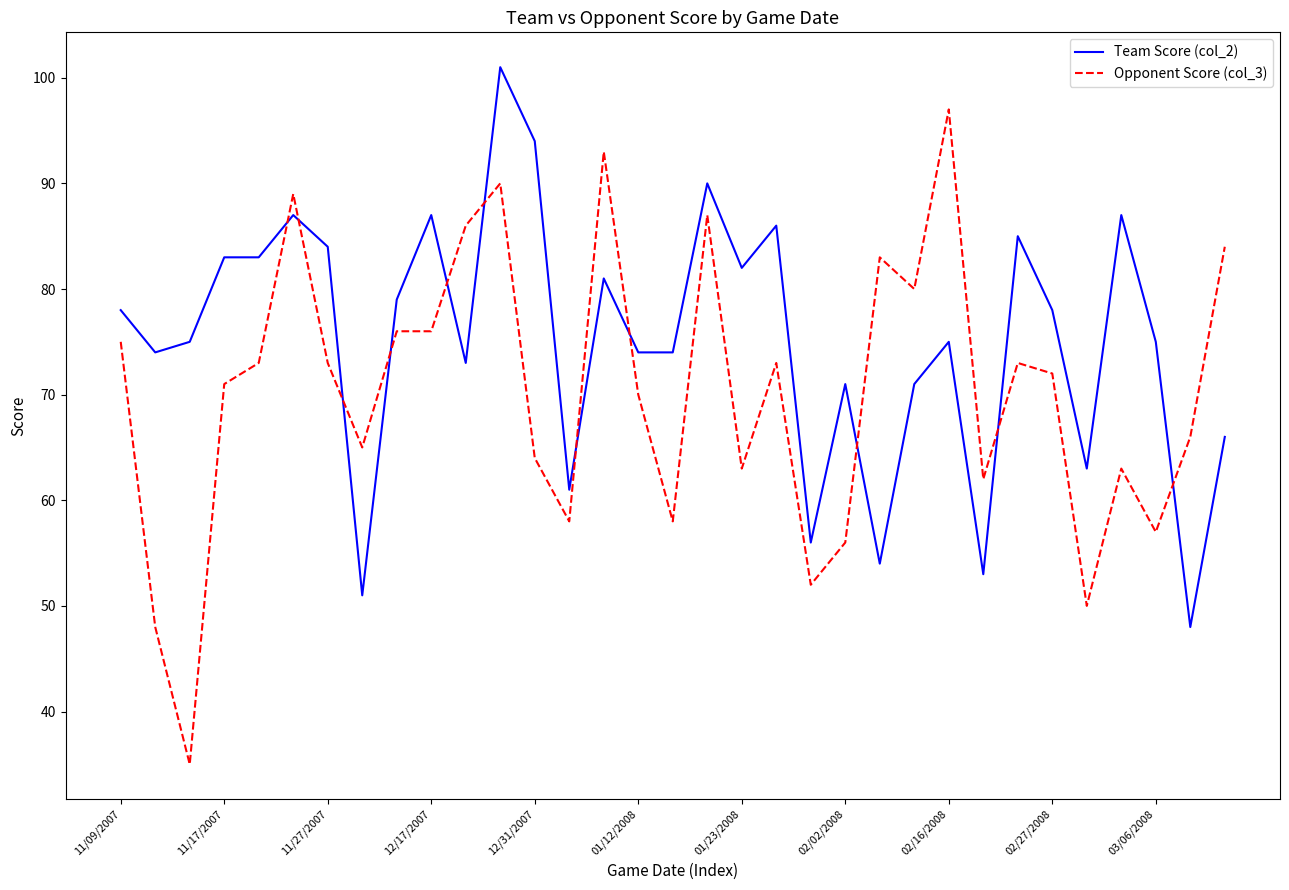

Which series has the largest total across all categories?

Team Score (col_2)